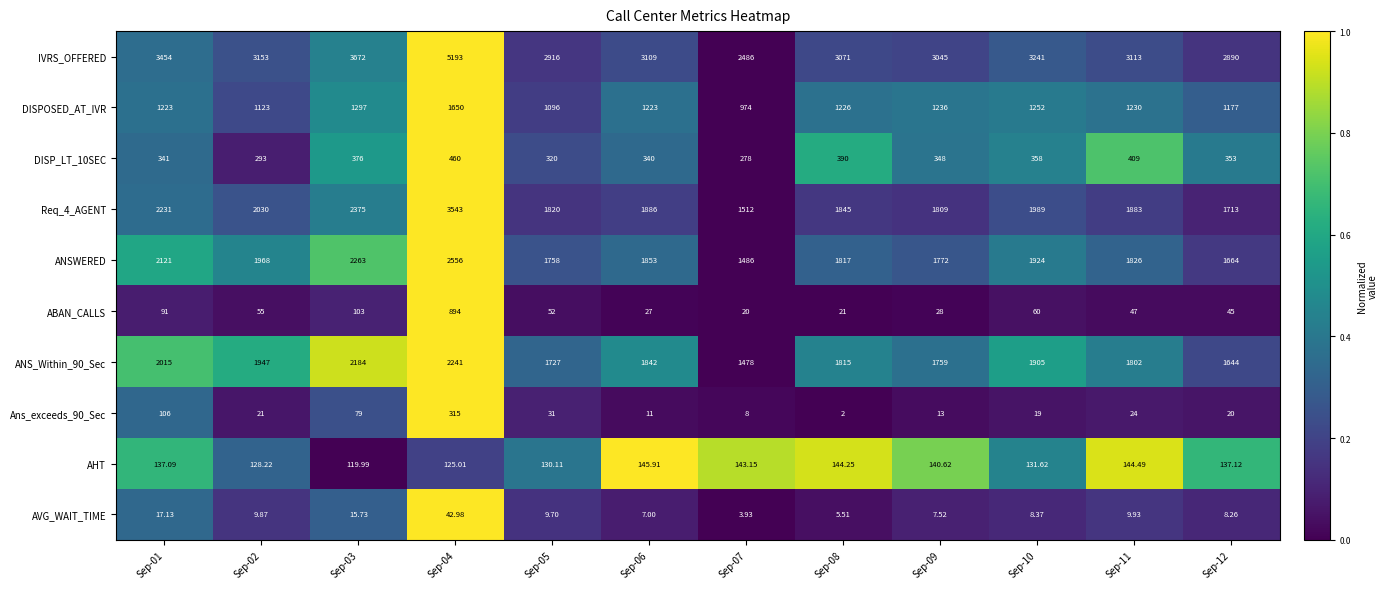

Which series has the widest spread of values?

IVRS_OFFERED